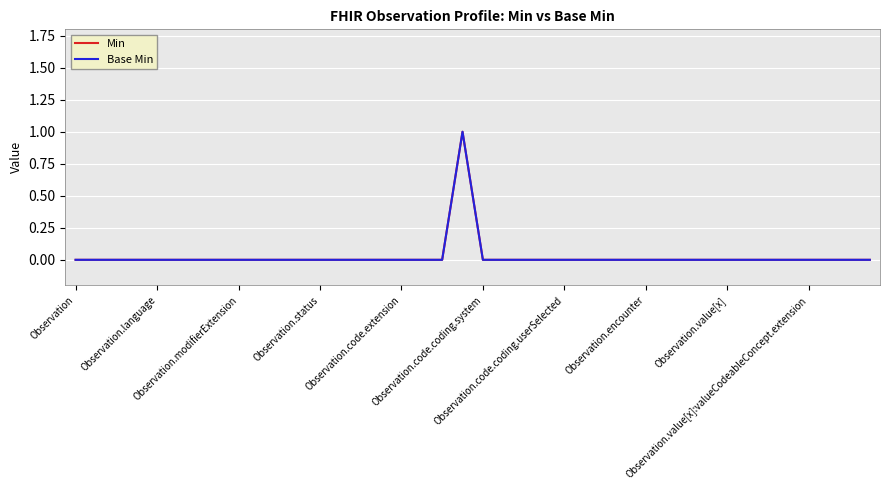

Does the chart display data point markers on the line(s)?

No